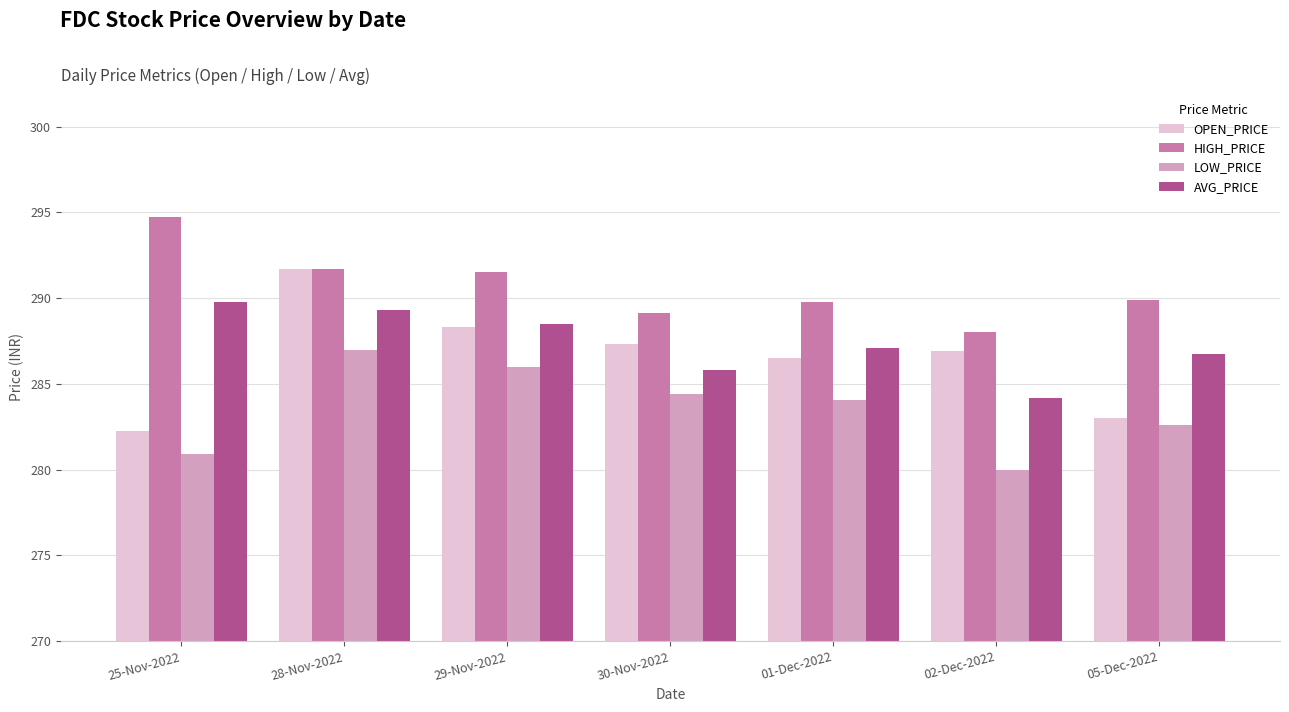

At 25-Nov-2022, list the series in order from smallest to largest.

LOW_PRICE, OPEN_PRICE, AVG_PRICE, HIGH_PRICE